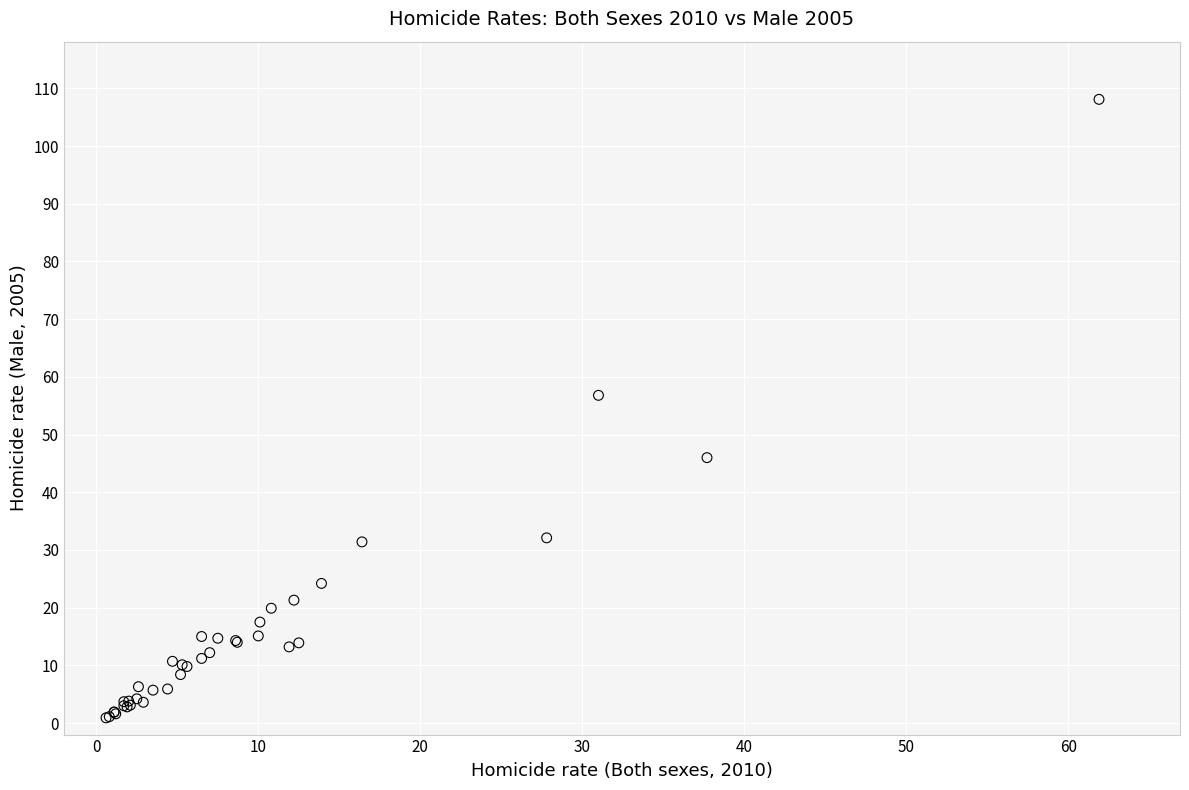

What Y value in the scatter plot is closest to 54?

56.8